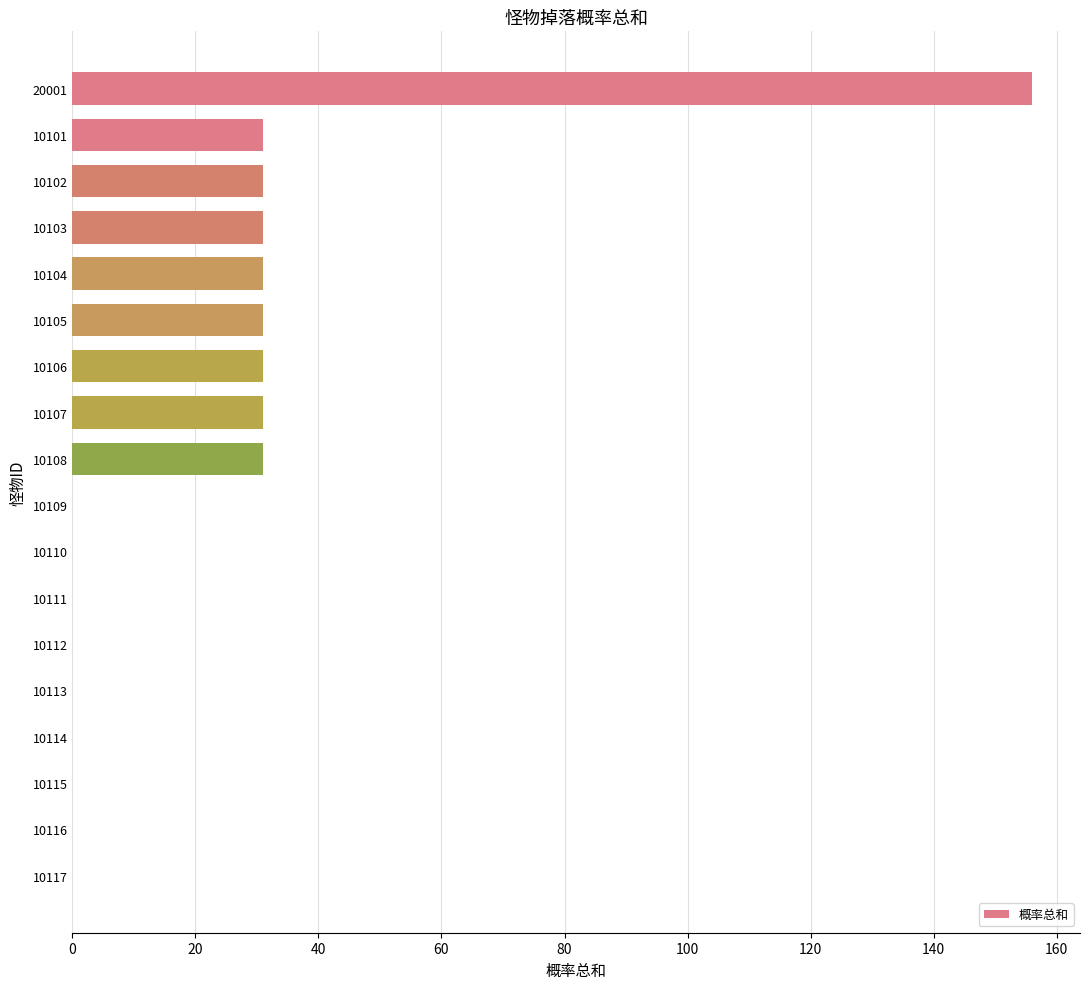

What is the average value?

22